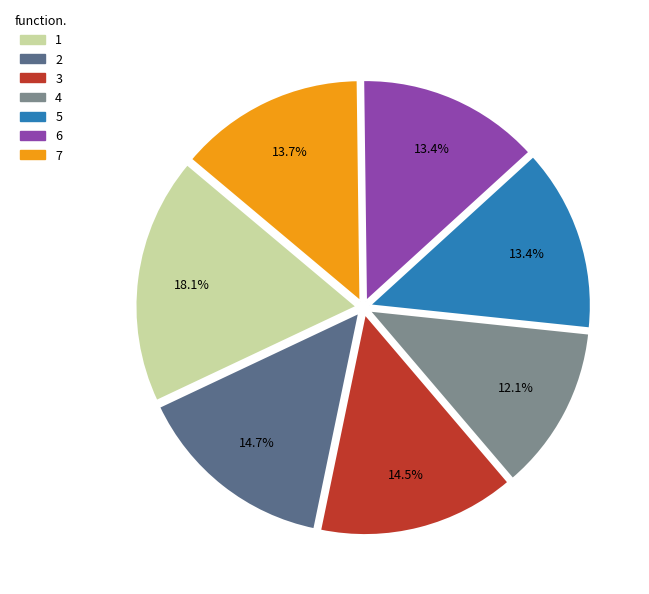

To the nearest percent, what is the average slice percentage?

14%